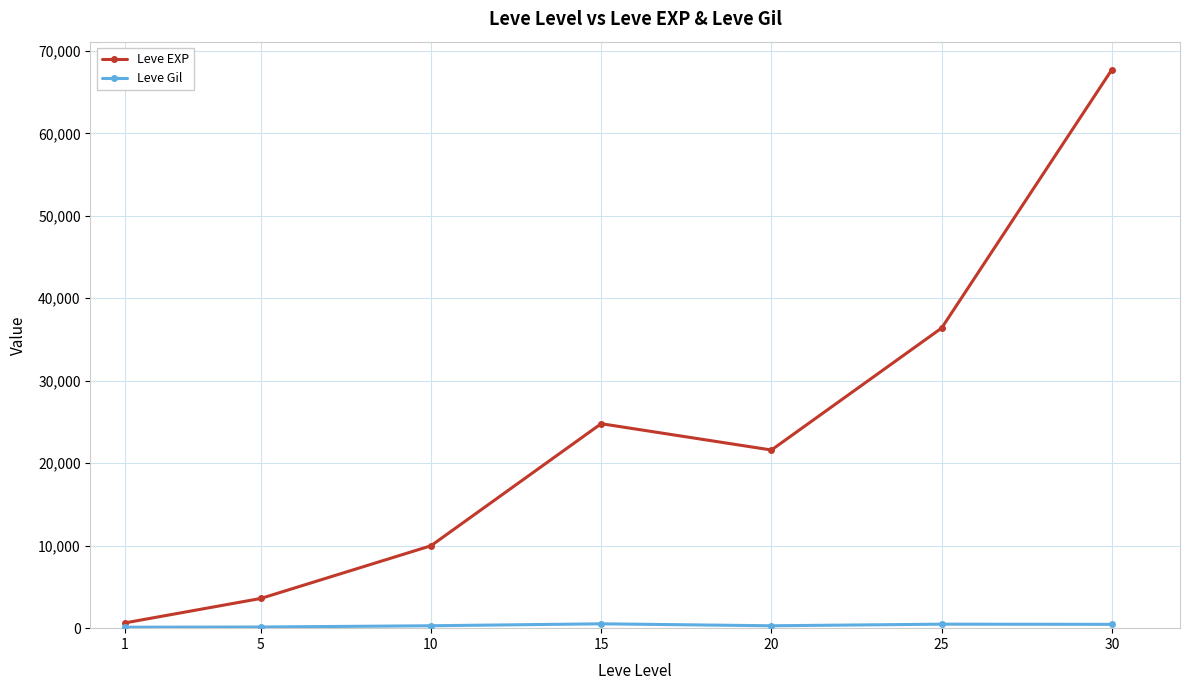

Which series has the widest spread of values?

Leve EXP